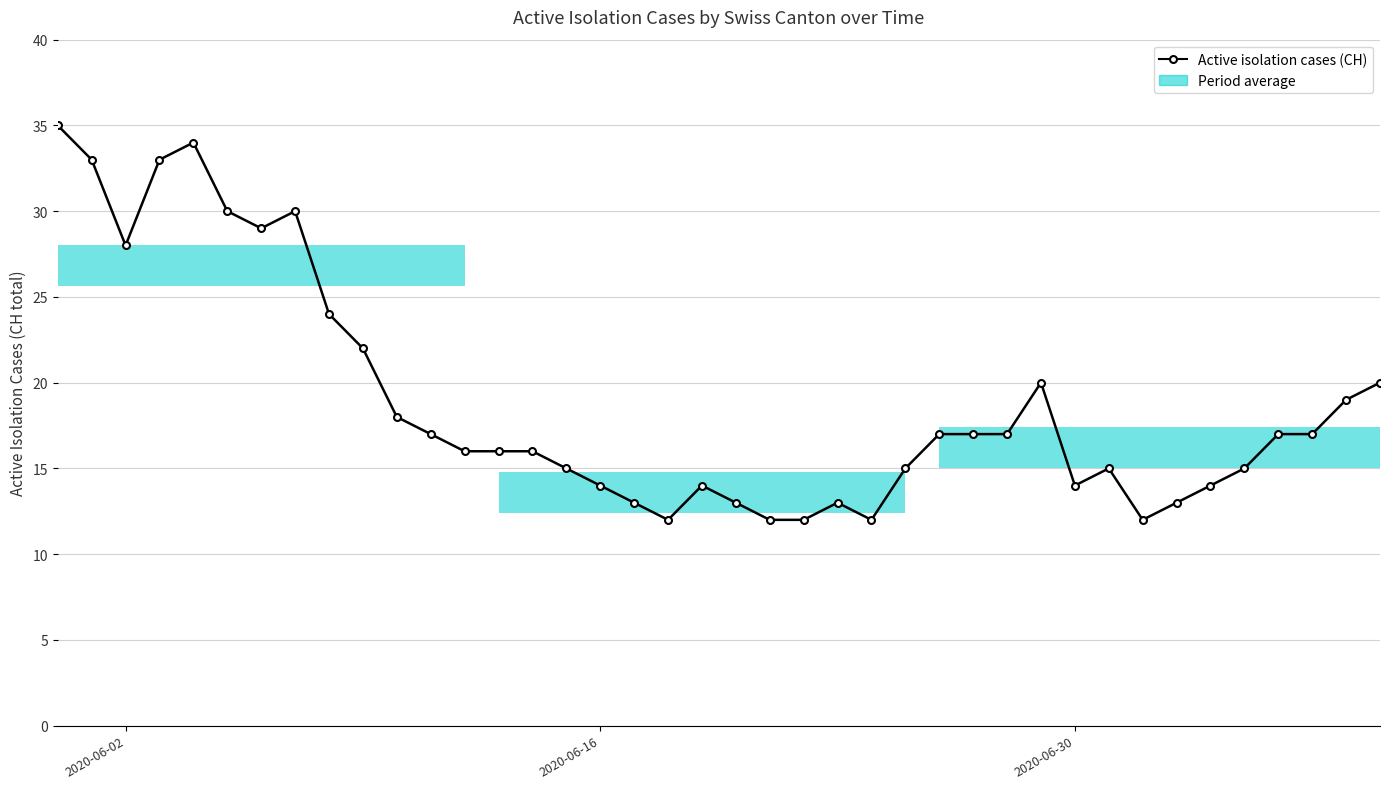

What is the minimum value shown in the chart?

12